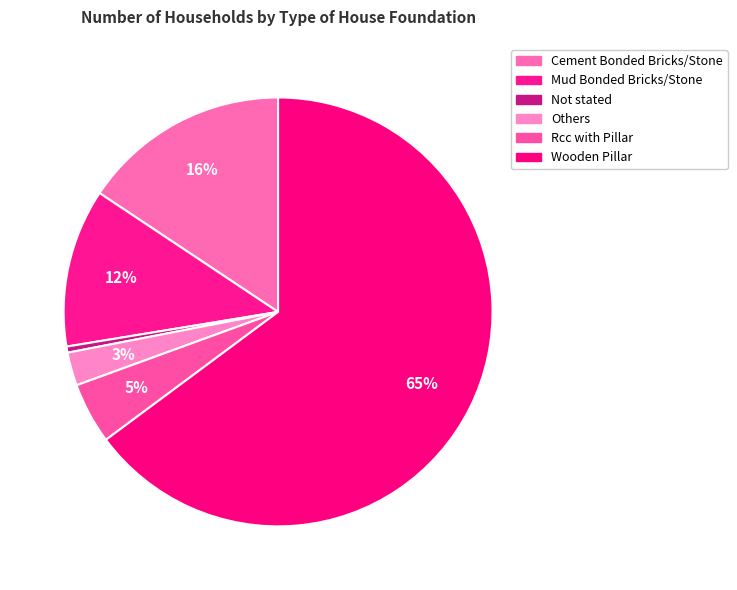

To the nearest percent, what portion does Rcc with Pillar represent?

5%